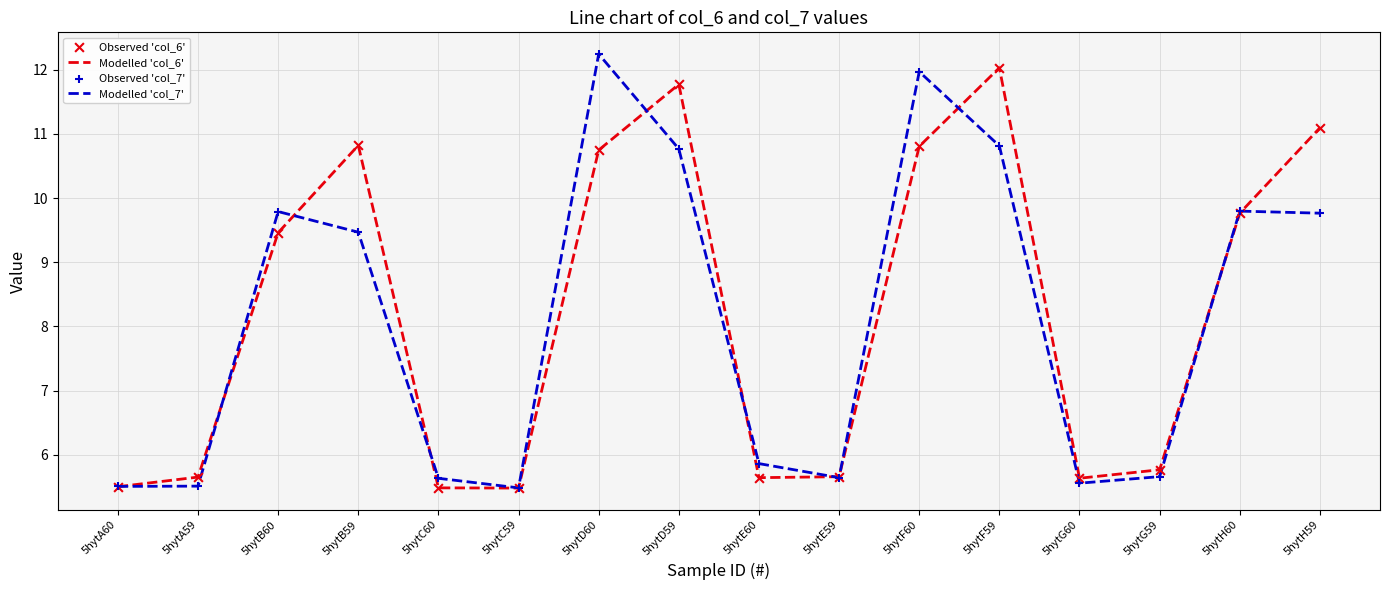

What is the spread (max minus min) of values at 5hytB60?

0.3